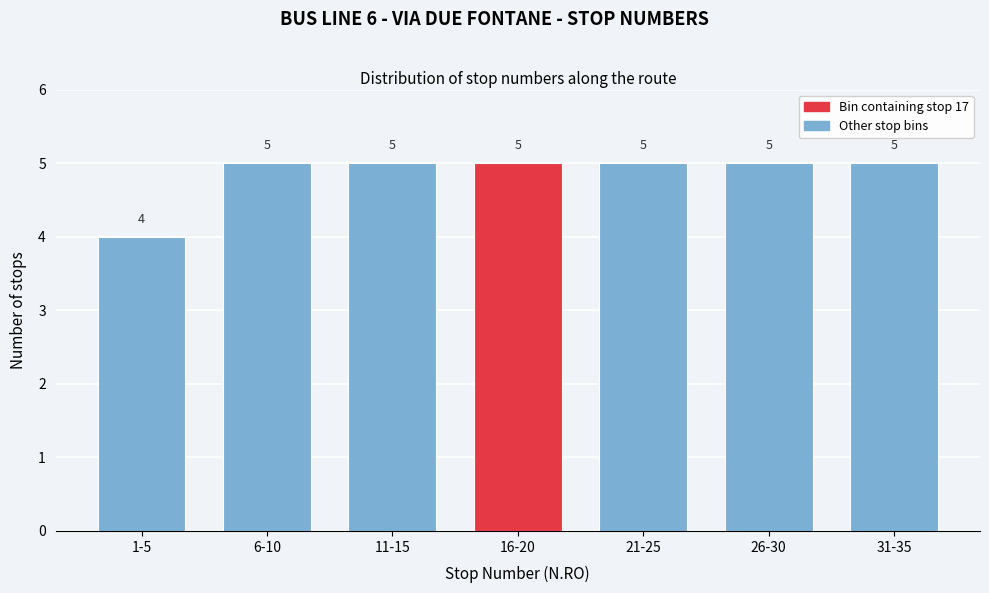

Reading left to right, what are all the values shown in this chart?

4	5	5	5	5	5	5